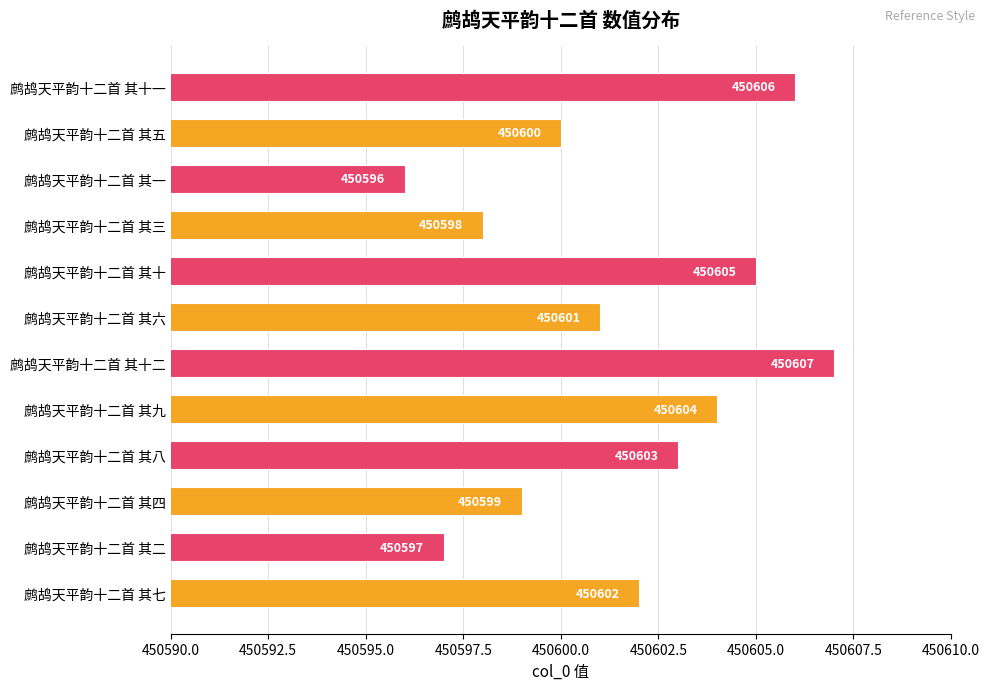

Approximately how many times larger is the value at 鹧鸪天平韵十二首 其八 compared to 鹧鸪天平韵十二首 其四?

1.0